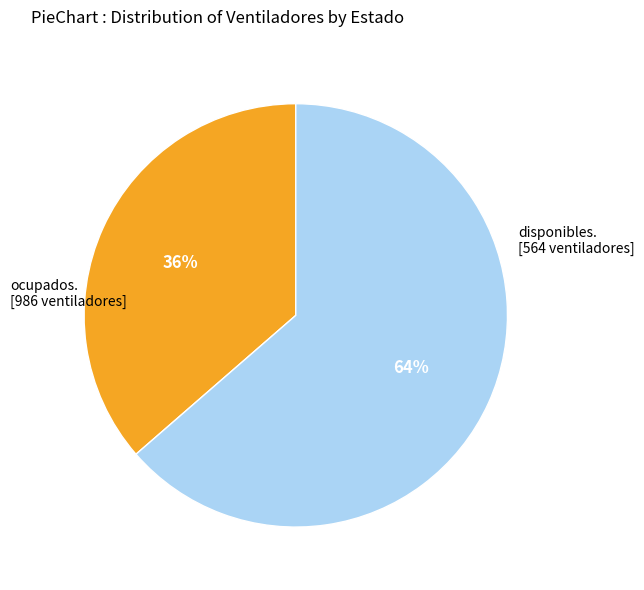

To the nearest percent, what is the average slice percentage?

50%